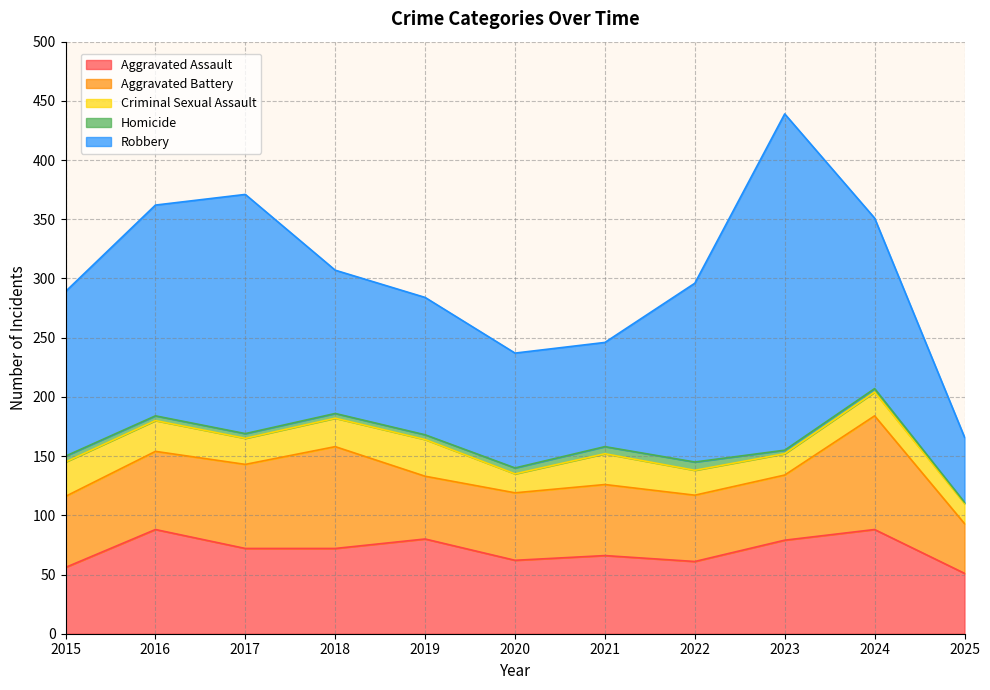

True or false: Aggravated Assault and Robbery cross at least once.

False